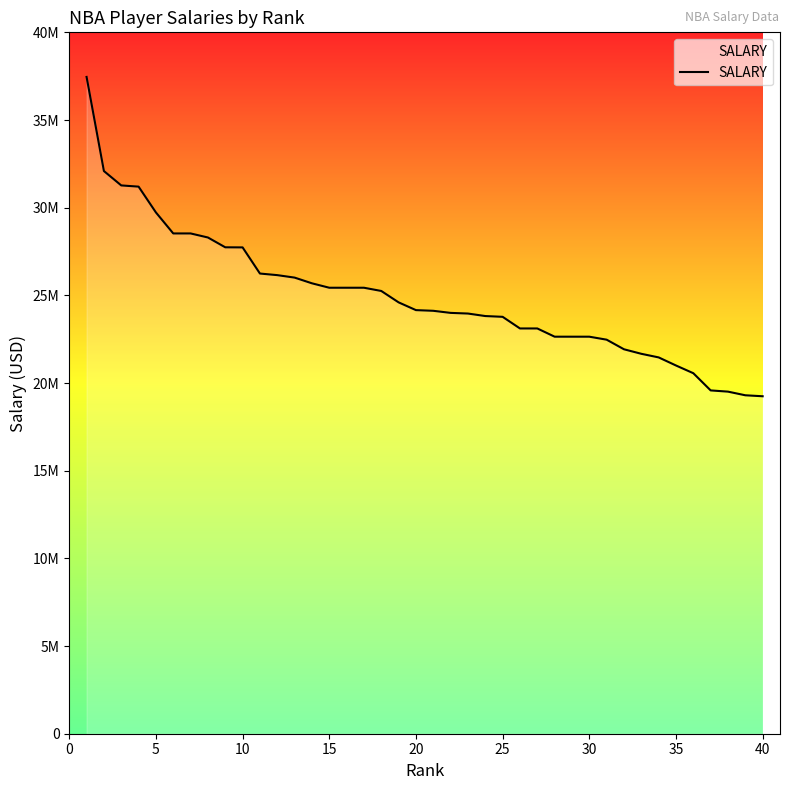

Does the chart have visible grid lines?

No